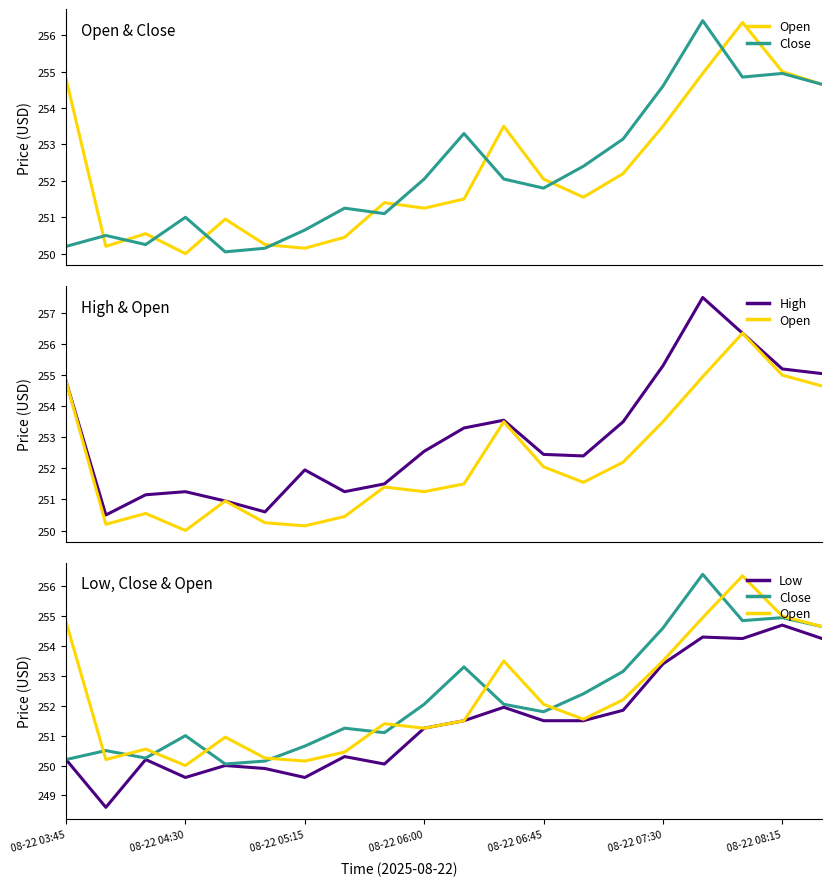

True or false: Low and Close intersect in this chart.

False